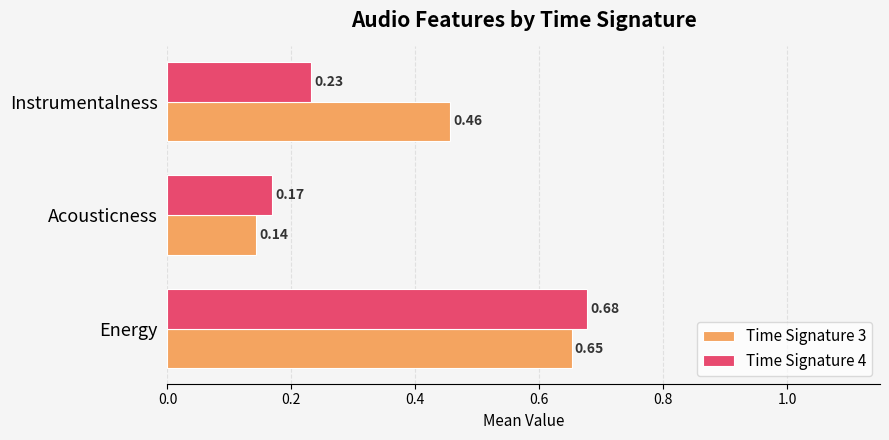

Which category has the highest value across all series?

Energy